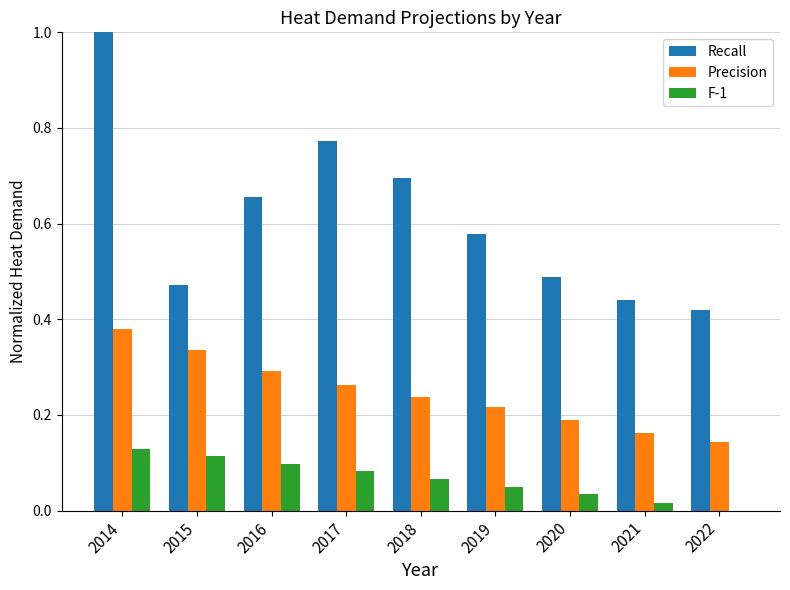

Which category has the highest value across all series?

2014